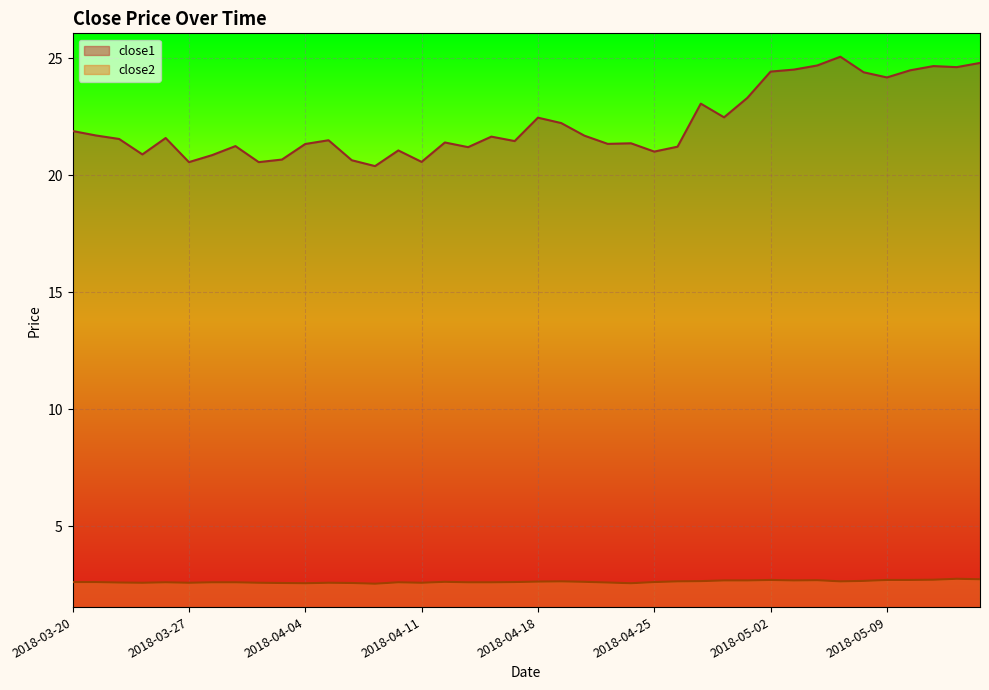

The close2 series shows 3.8 at 2018-04-23. True or false?

False